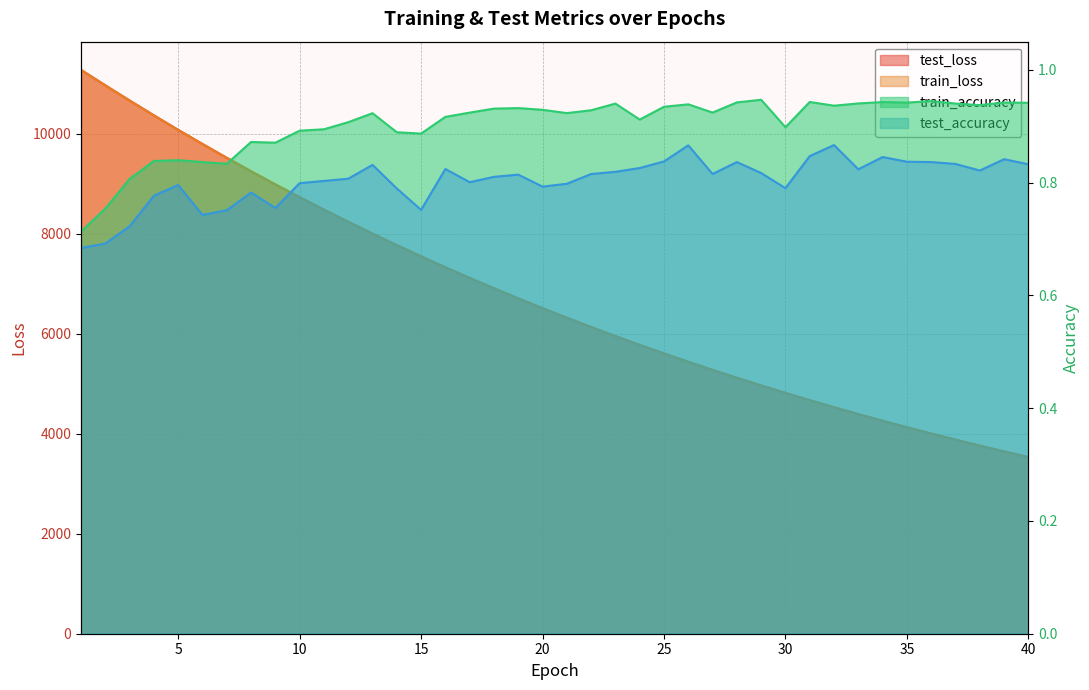

What is the average value of the test_accuracy series?

0.8